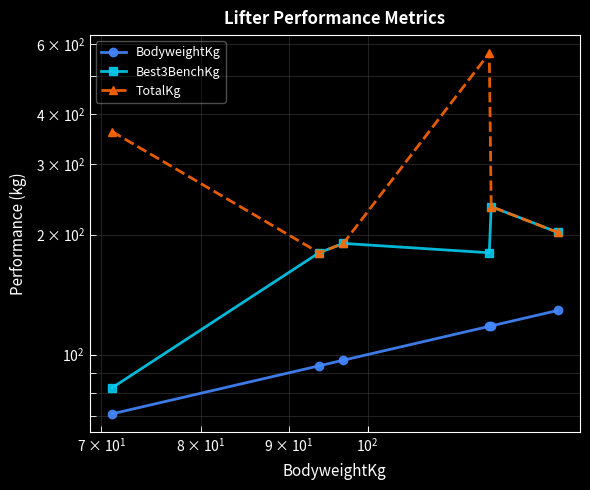

True or false: Best3BenchKg and TotalKg cross at least once.

False